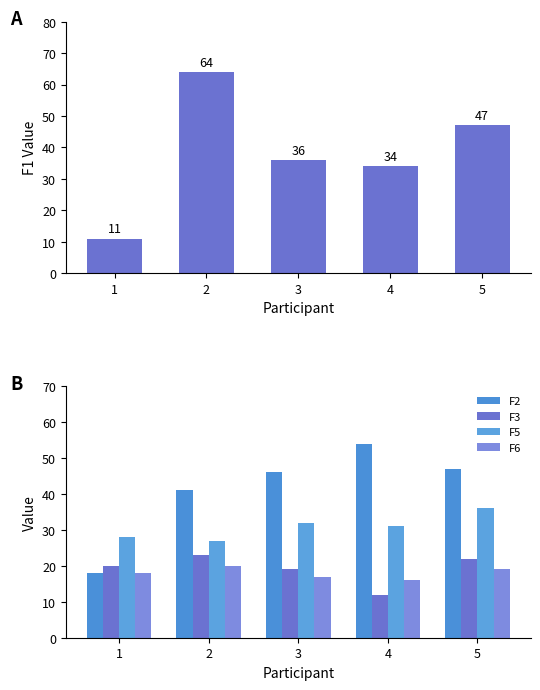

What is the spread (max minus min) of values at 4?

42